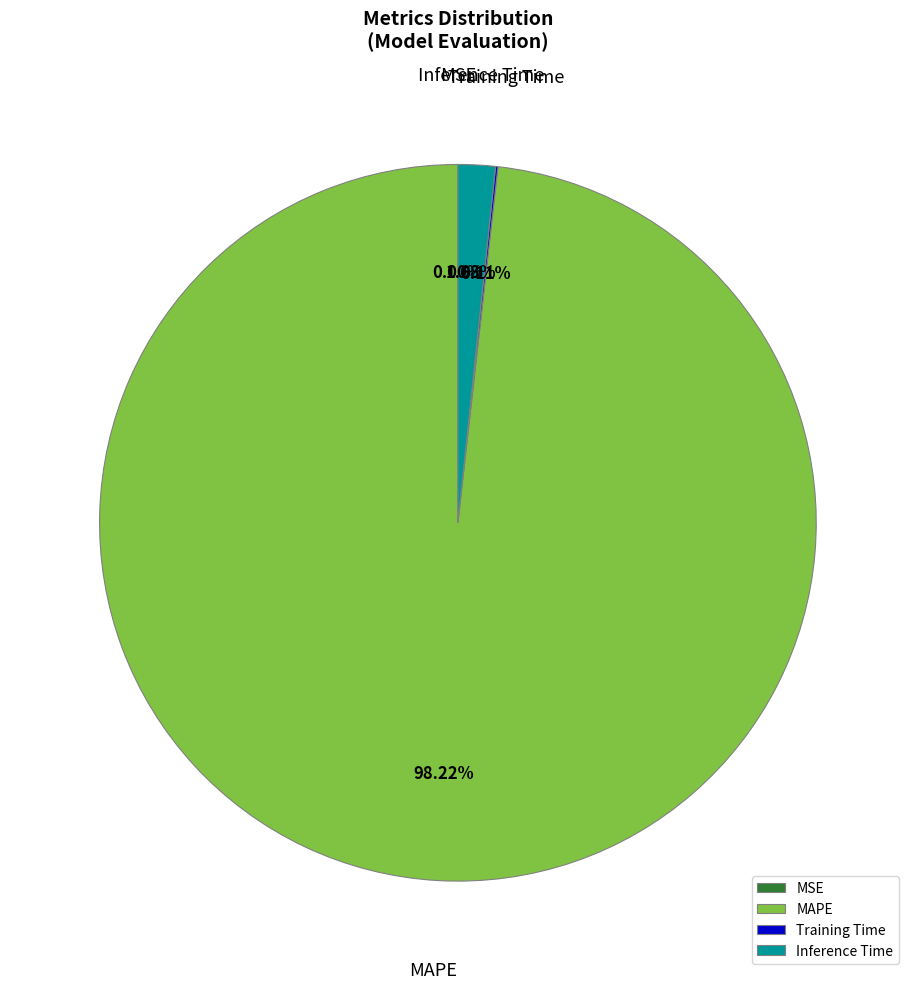

Does Inference Time account for over 50% of the chart?

No